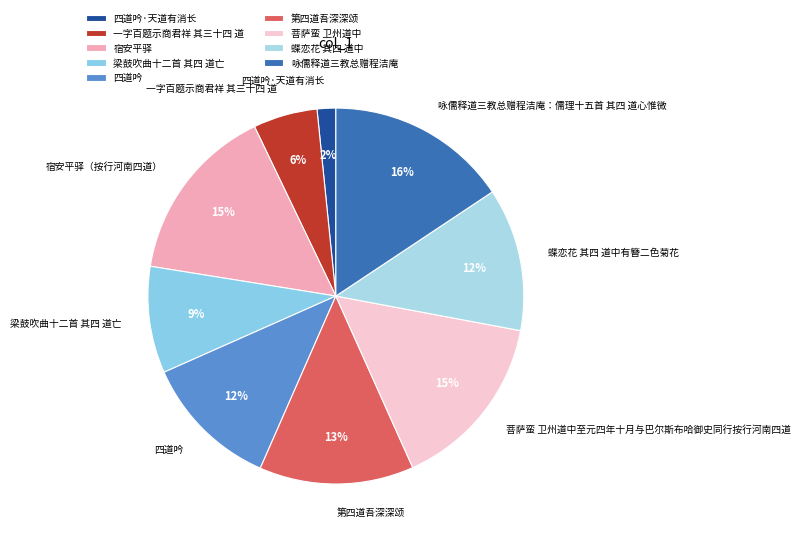

Approximately how many times larger is the value at 四道吟·天道有消长 compared to 一字百题示商君祥 其三十四 道?

0.3